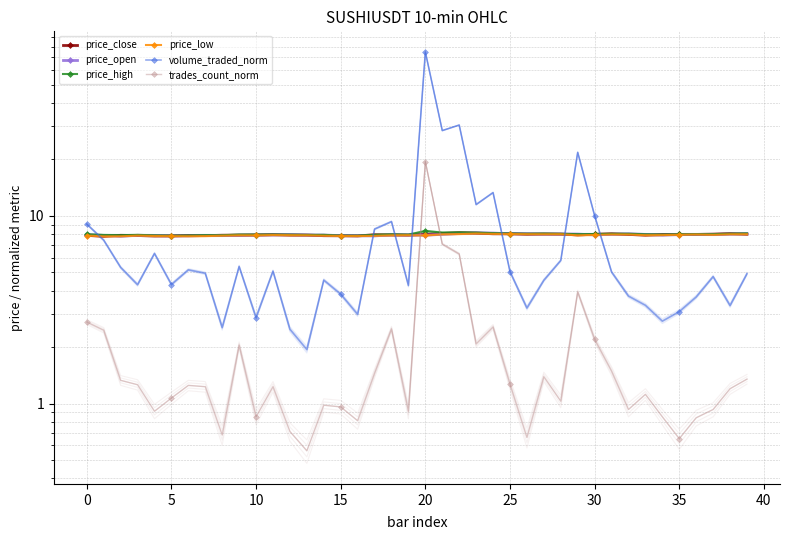

True or false: price_high and price_close intersect in this chart.

False